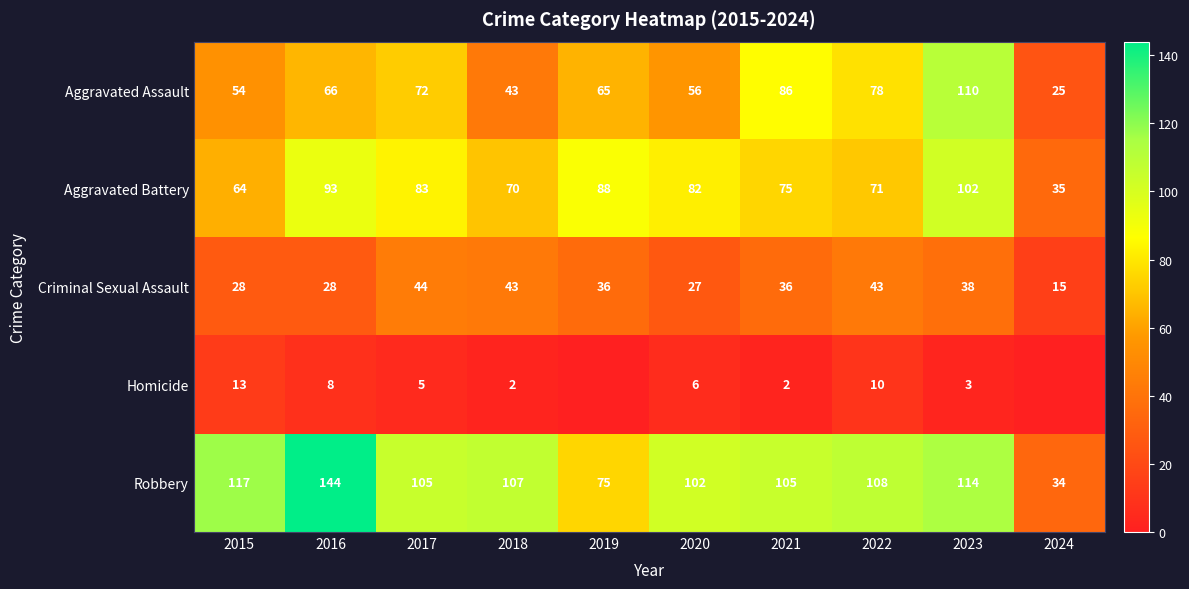

What is the spread (max minus min) of values at 2015?

104